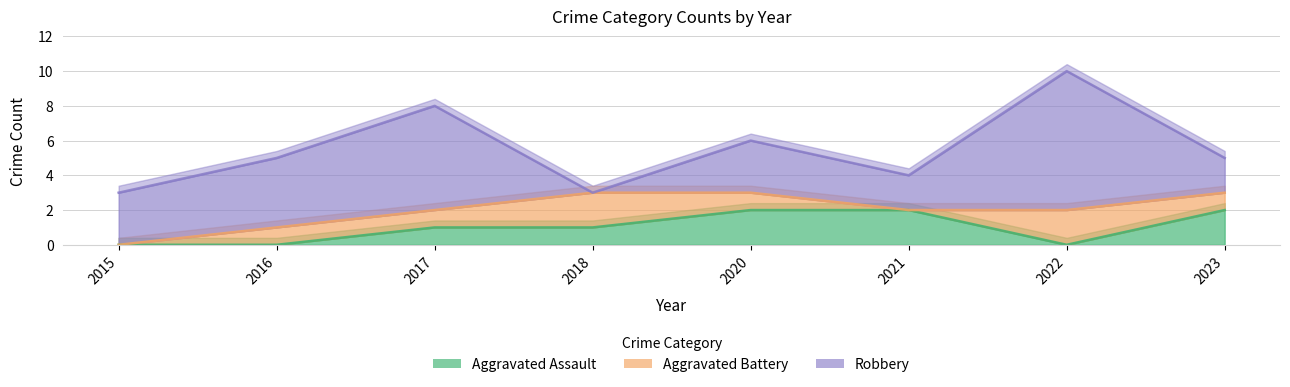

What are all the series names shown in the legend?

Aggravated Assault, Aggravated Battery, Robbery